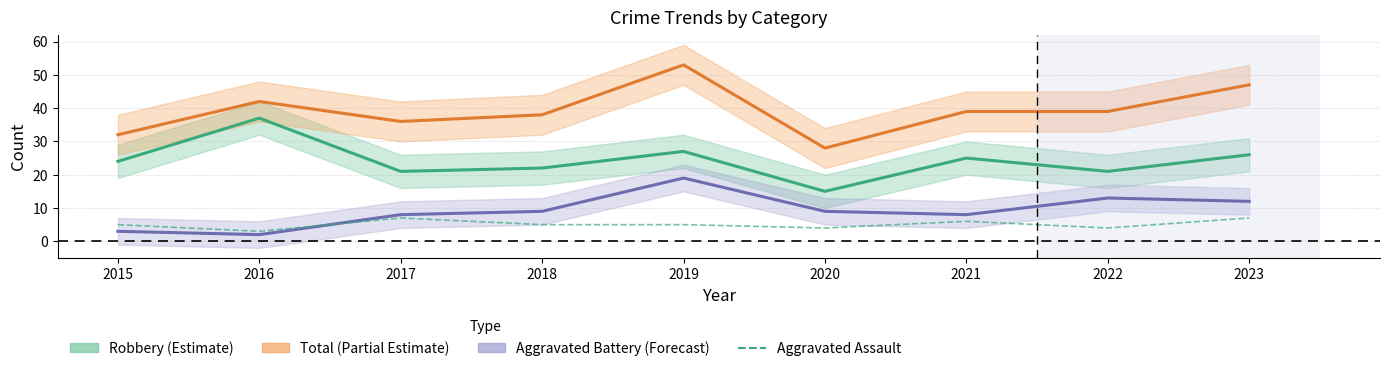

Reading left to right, list all the values displayed in this chart.

Robbery (Estimate): 24	37	21	22	27	15	25	21	26
Total (Partial Estimate): 32	42	36	38	53	28	39	39	47
Aggravated Battery (Forecast): 3	2	8	9	19	9	8	13	12
Aggravated Assault: 5	3	7	5	5	4	6	4	7